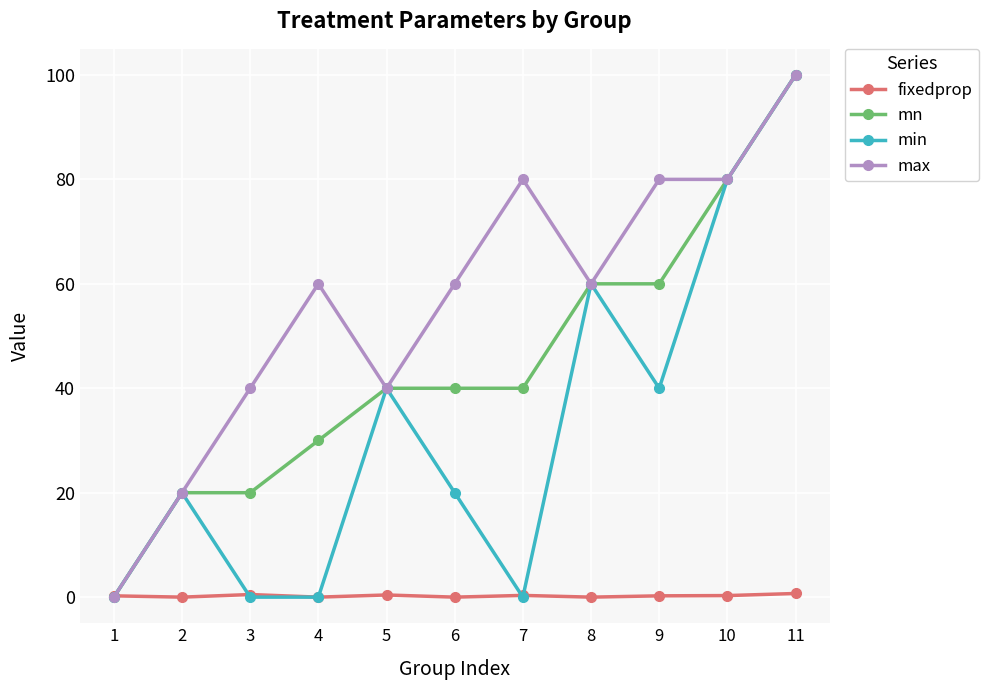

Is the value of fixedprop at 11 greater than the value of max at 11?

No